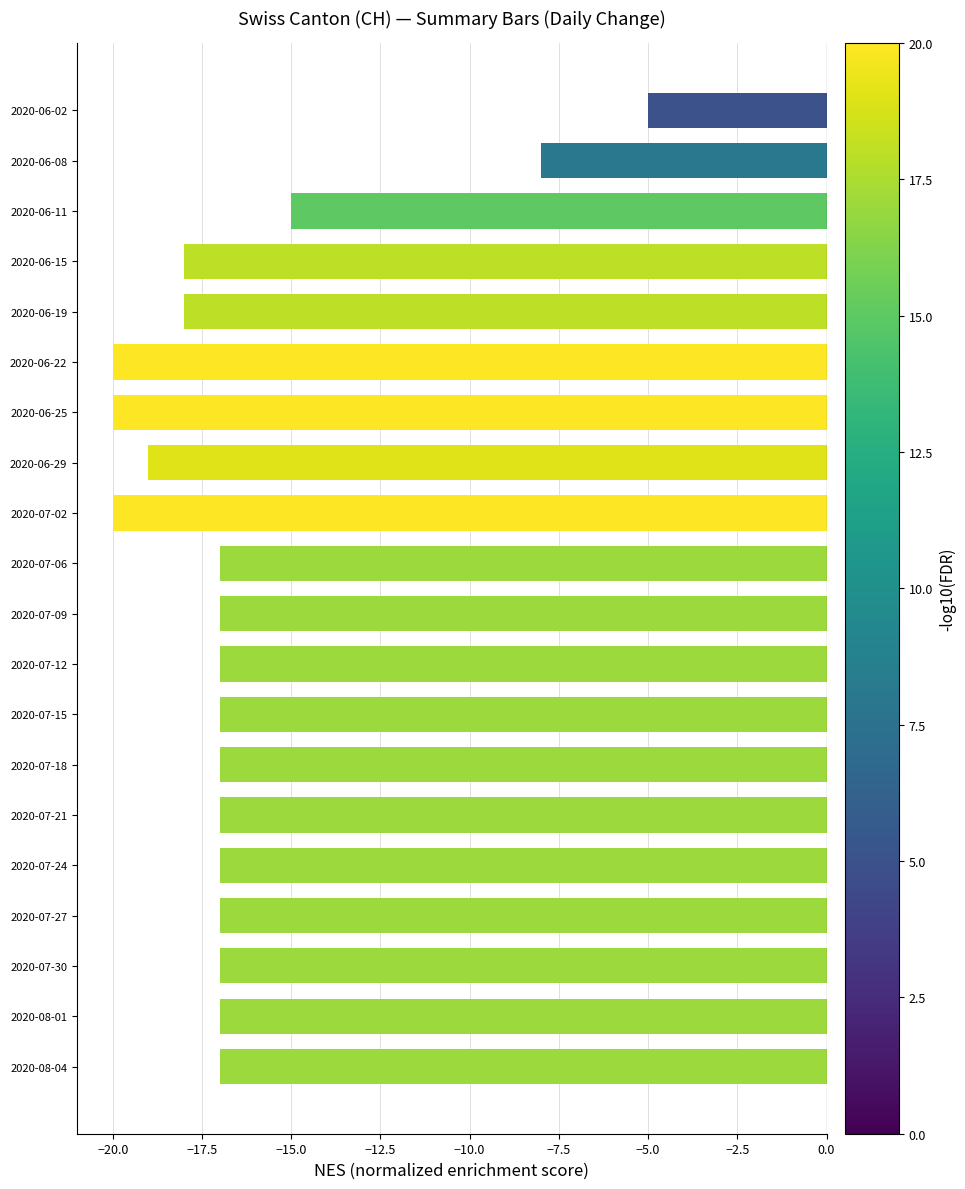

What is the change in value from 2020-06-25 to 2020-06-29?

+1